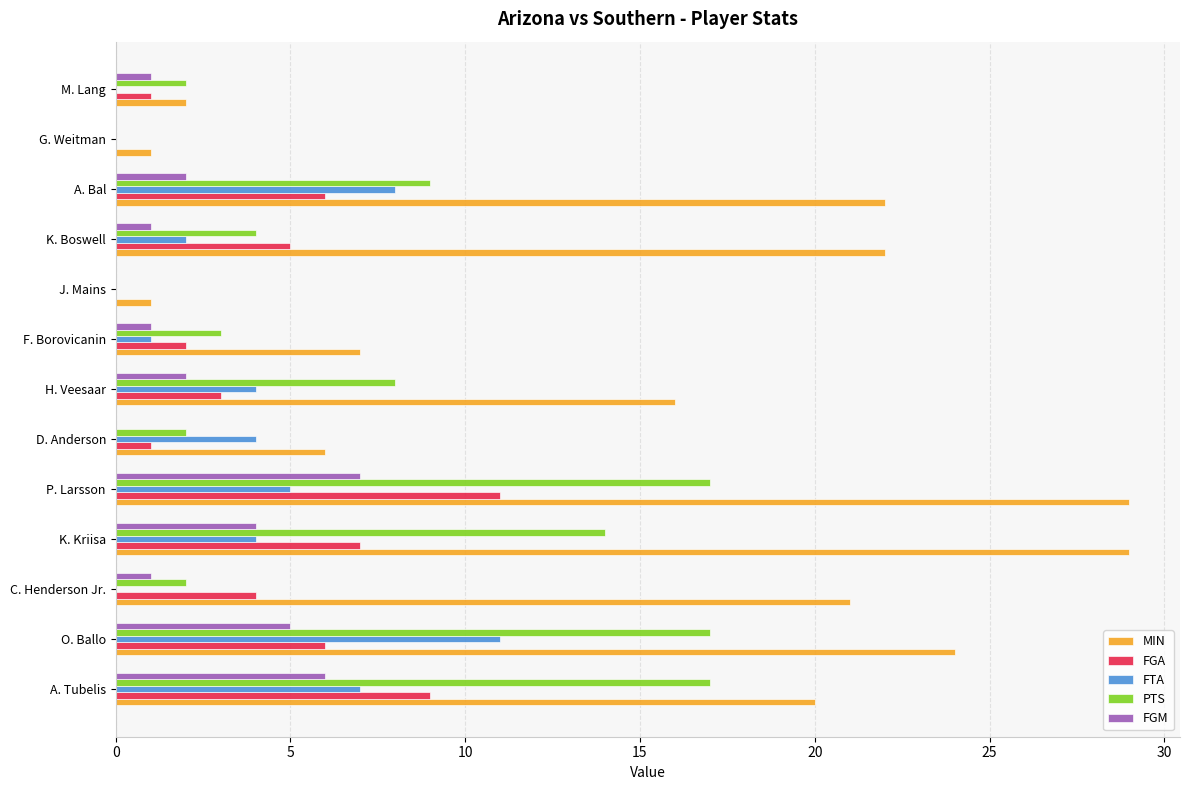

Which series has the largest total across all categories?

MIN